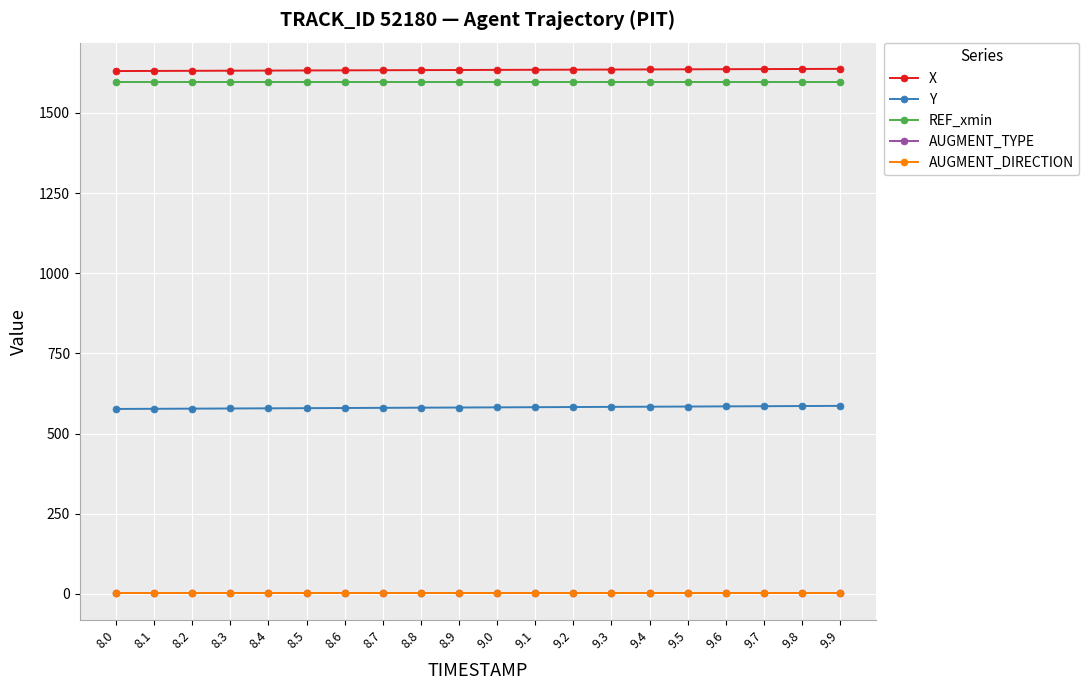

The value of X at 9.1 is 1634.7. True or false?

True